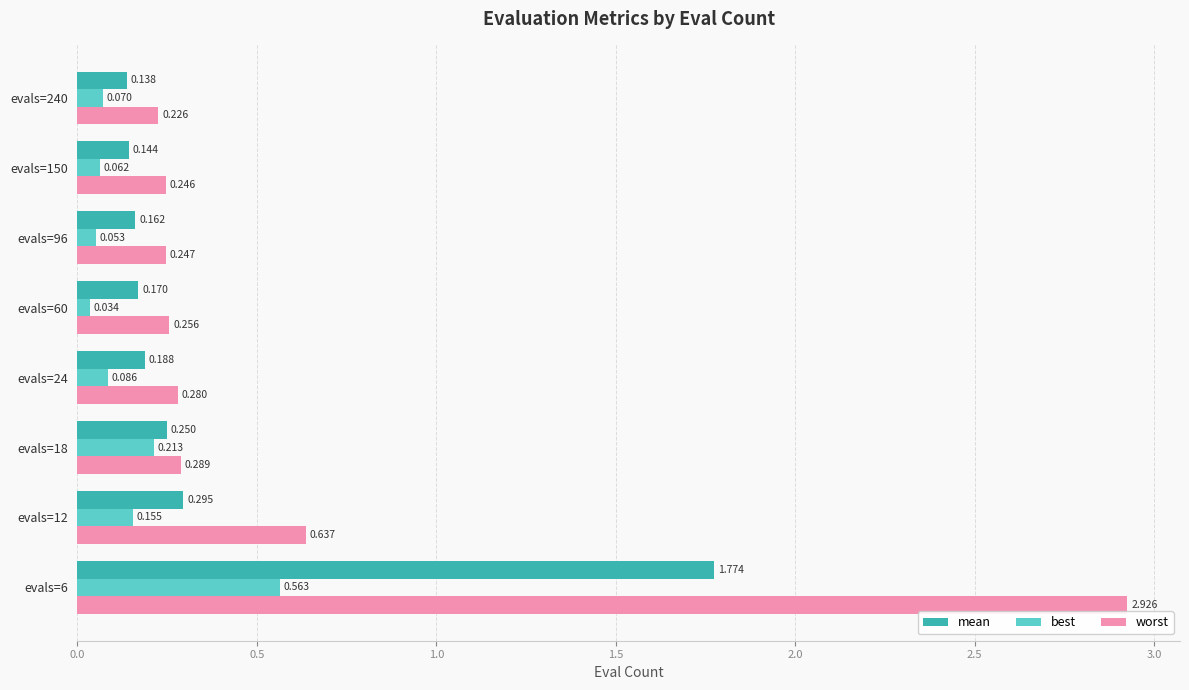

Is the value of worst at evals=60 greater than the value of best at evals=18?

Yes